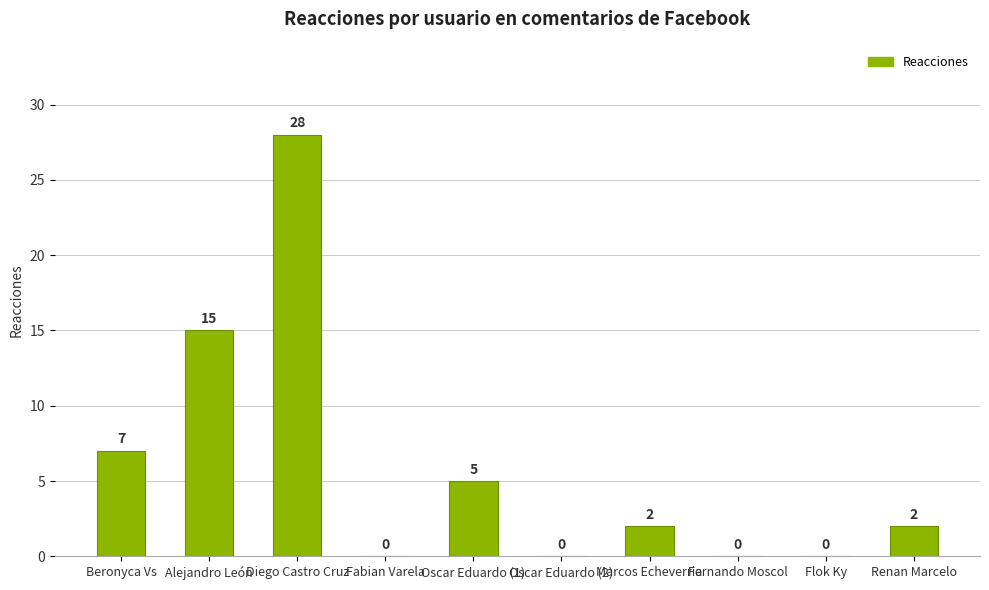

Where does the data first go above 2?

Beronyca Vs